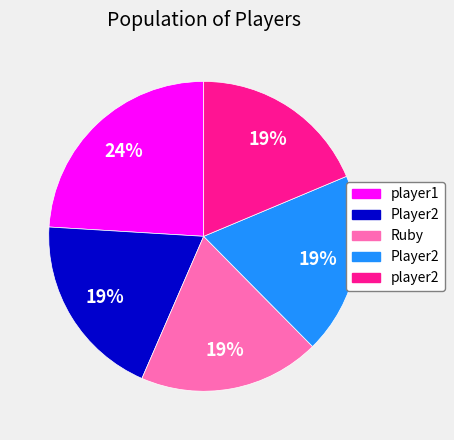

Does any single category account for the majority?

No